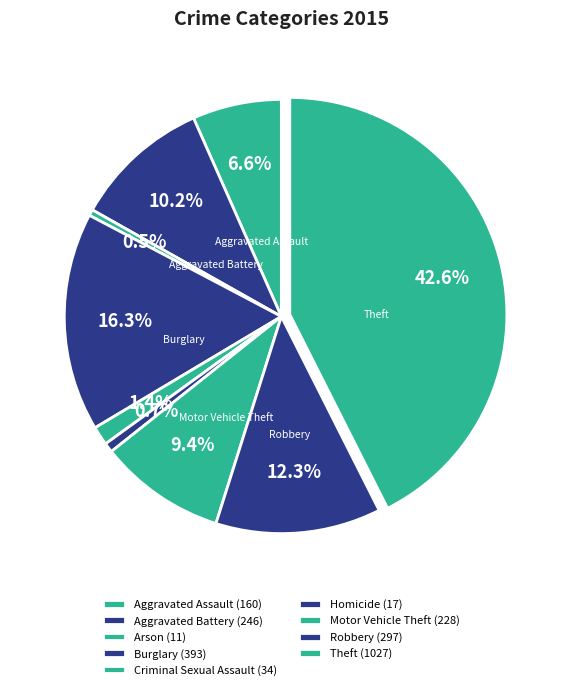

What is the change in value from Criminal Sexual Assault to Robbery?

+263